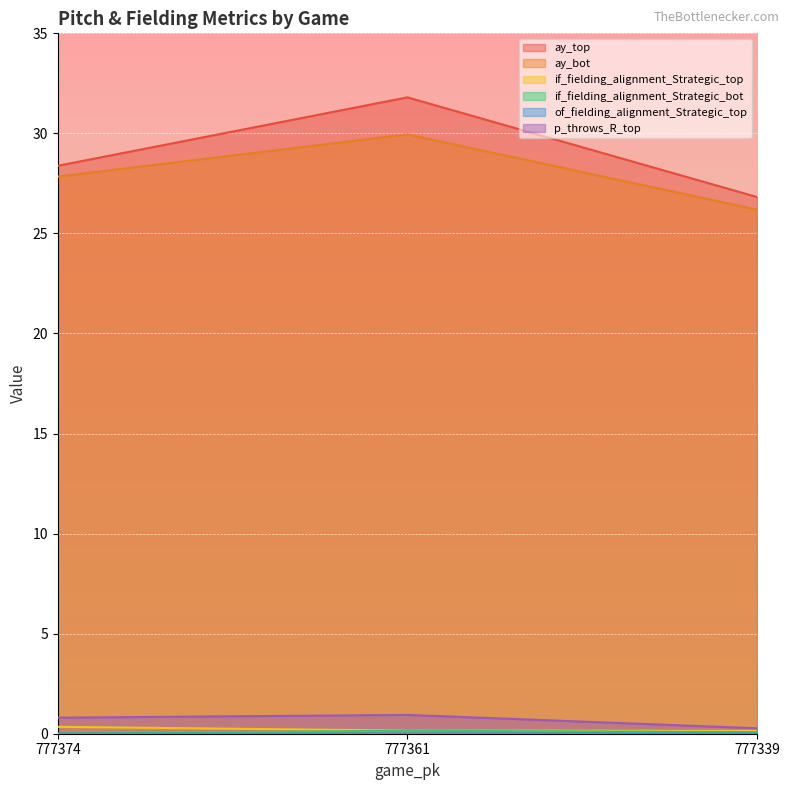

The ay_bot series shows 30.0 at 777361. True or false?

True